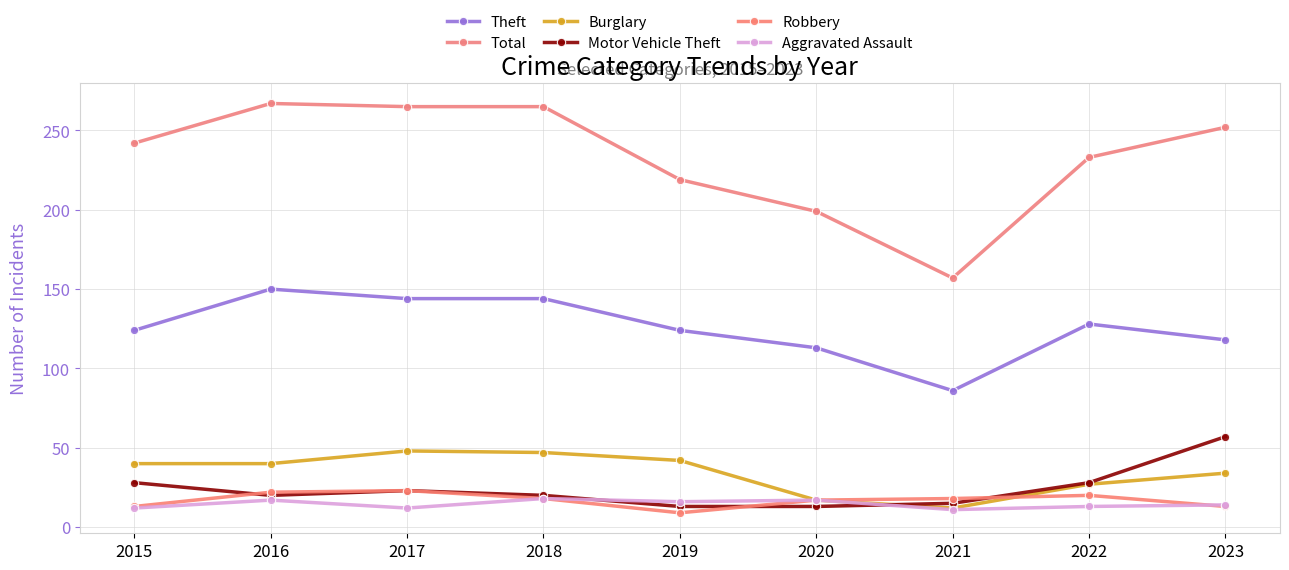

Reading left to right, extract all data points from this chart.

Theft: 124	150	144	144	124	113	86	128	118
Total: 242	267	265	265	219	199	157	233	252
Burglary: 40	40	48	47	42	17	12	27	34
Motor Vehicle Theft: 28	20	23	20	13	13	15	28	57
Robbery: 13	22	23	18	9	17	18	20	13
Aggravated Assault: 12	17	12	18	16	17	11	13	14